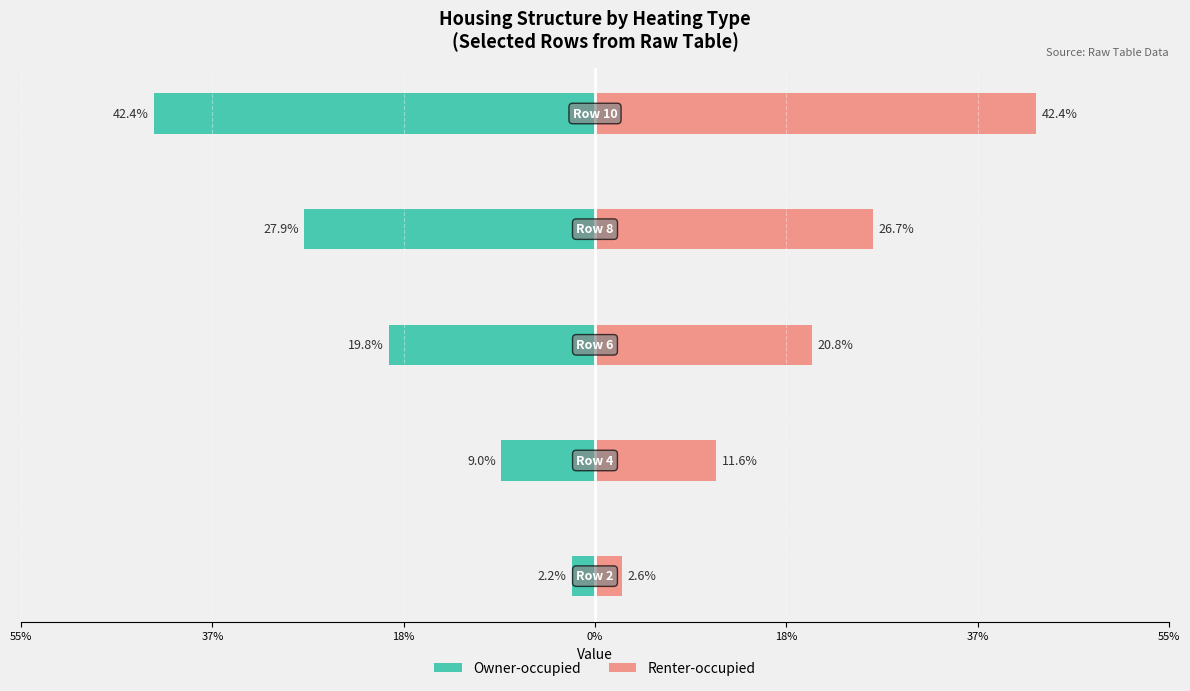

Which series has the widest spread of values?

Owner-occupied